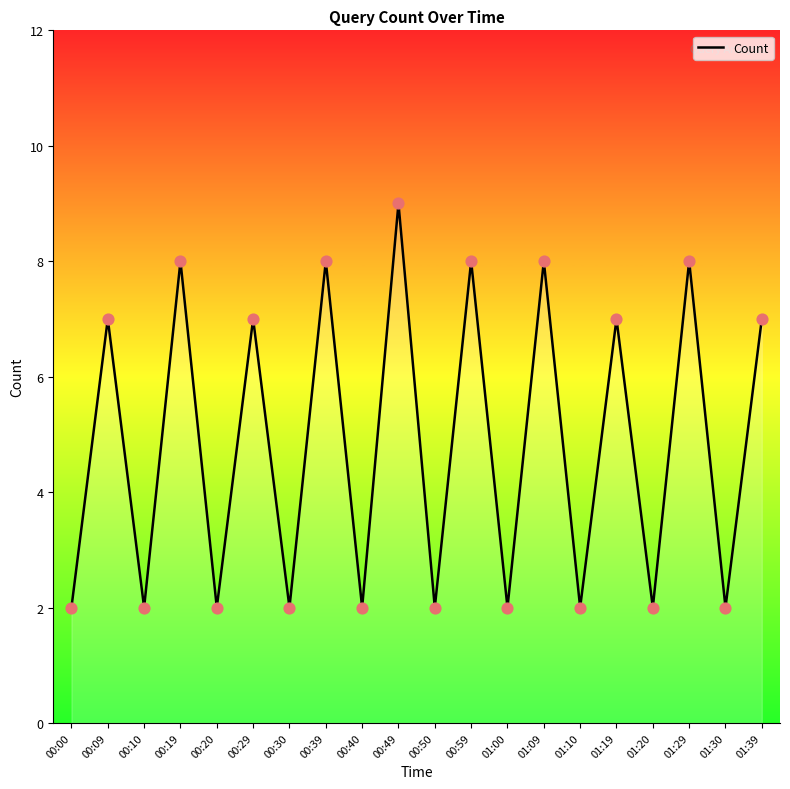

Which has a higher value, 00:59 or 00:09?

00:59